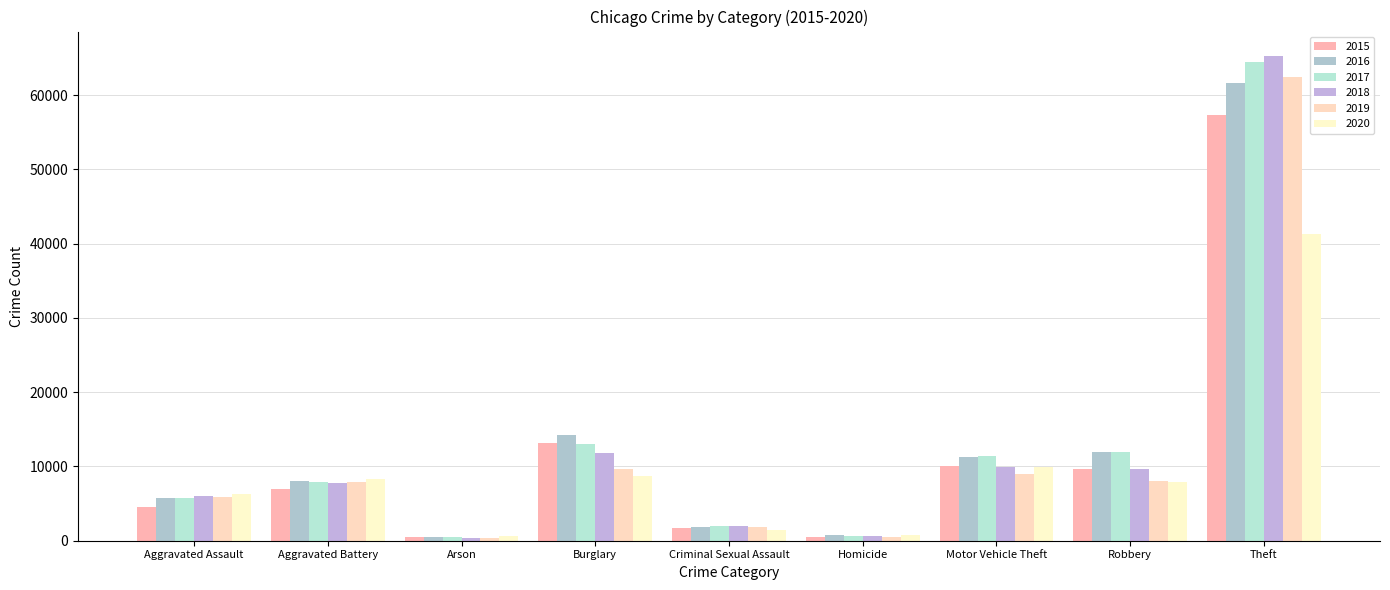

What is the label of the 5th bar from the left?

Criminal Sexual Assault